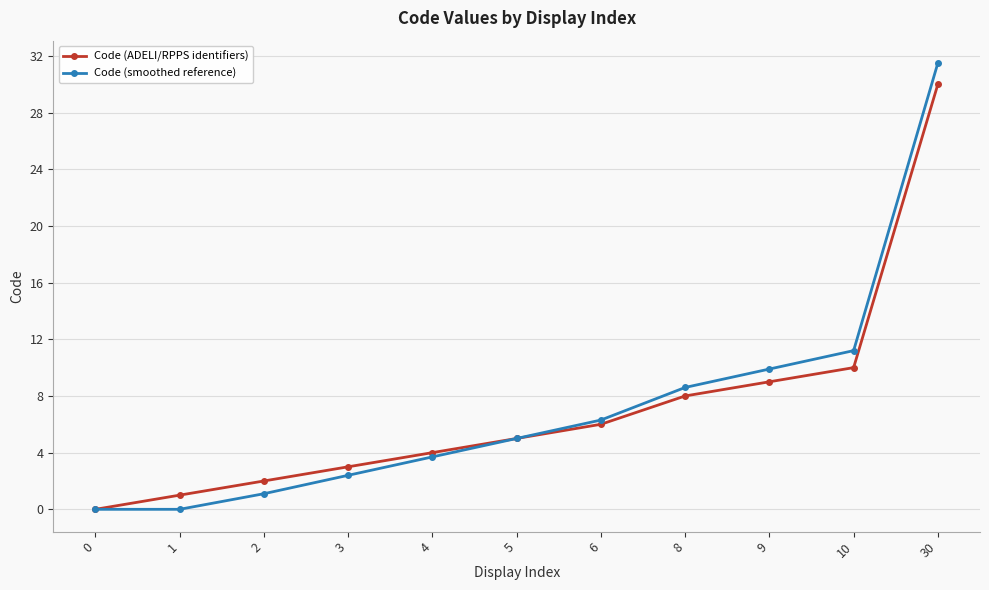

At which category is the sum across all series the highest?

30